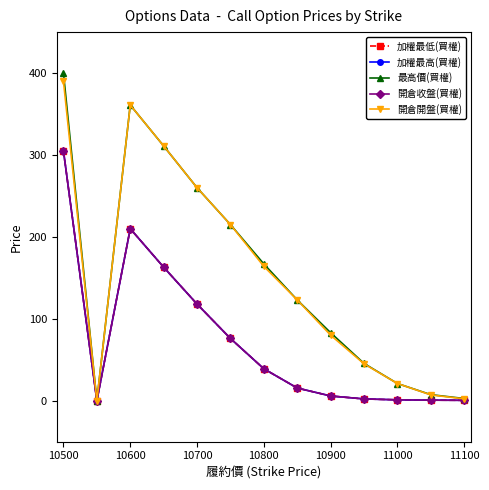

True or false: 最高價(買權) and 加權最低(買權) intersect in this chart.

False